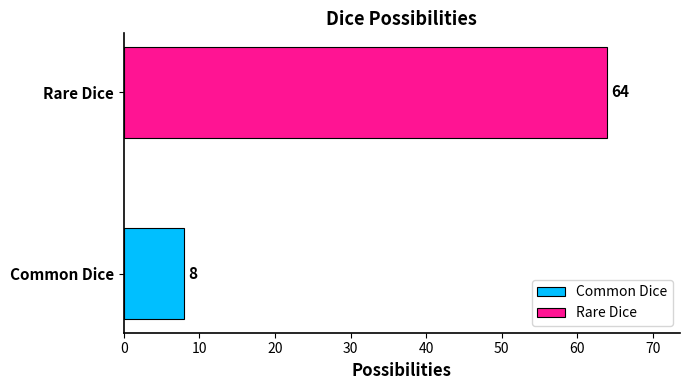

What is the highest value of the Common Dice series?

8